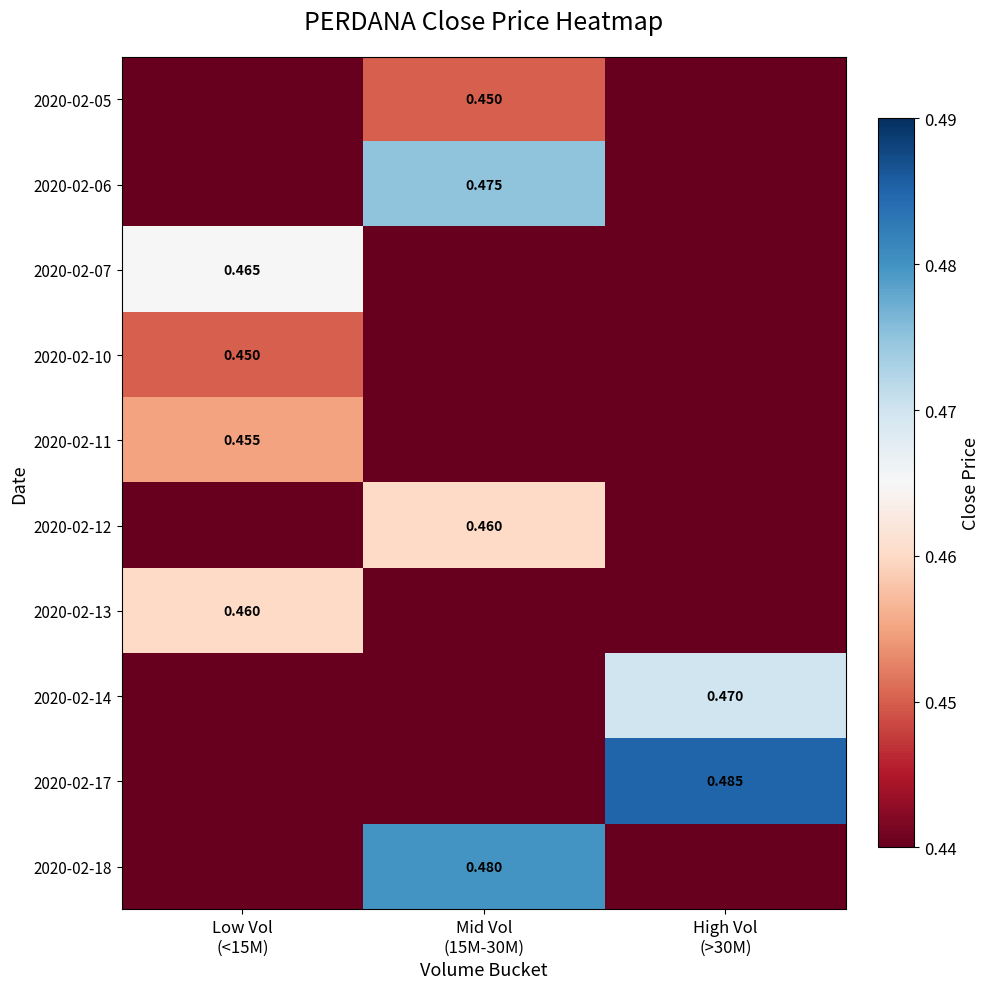

The 2020-02-14 series shows 0.3 at Mid Vol (15M-30M). True or false?

False